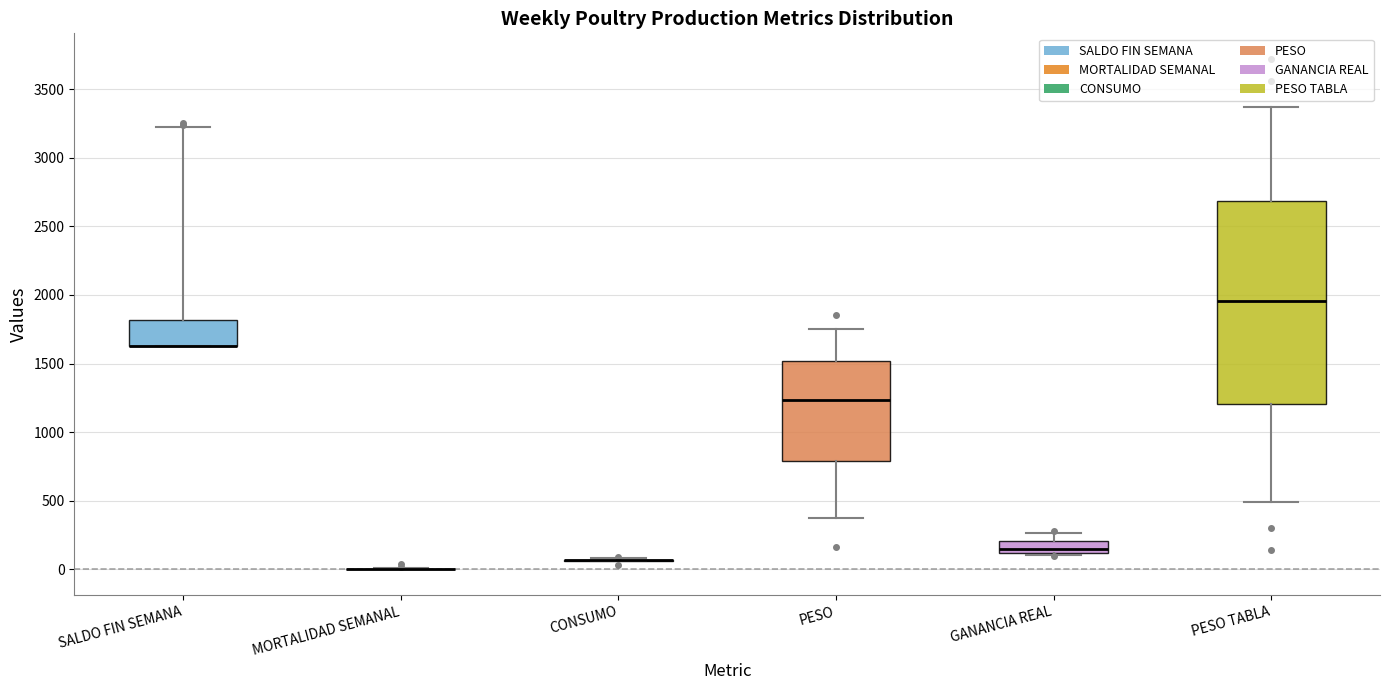

Reading left to right, transcribe this box plot: for each box, give where its median line is, the range the box spans, and where its two whiskers end, as read against the y-axis. The values are not printed on the chart, so give them approximately, as read against the axis.

SALDO FIN SEMANA: median 1650 (drawn on the box's lower edge), box 1650 to 1800, whiskers 1650 to 3250
MORTALIDAD SEMANAL: box collapsed to a line at 0, whiskers 0 to 0
CONSUMO: box collapsed to a line at 50, whiskers 50 to 100
PESO: median 1250, box 800 to 1500, whiskers 400 to 1750
GANANCIA REAL: median 150, box 100 to 200, whiskers 100 to 250
PESO TABLA: median 1950, box 1200 to 2700, whiskers 500 to 3350